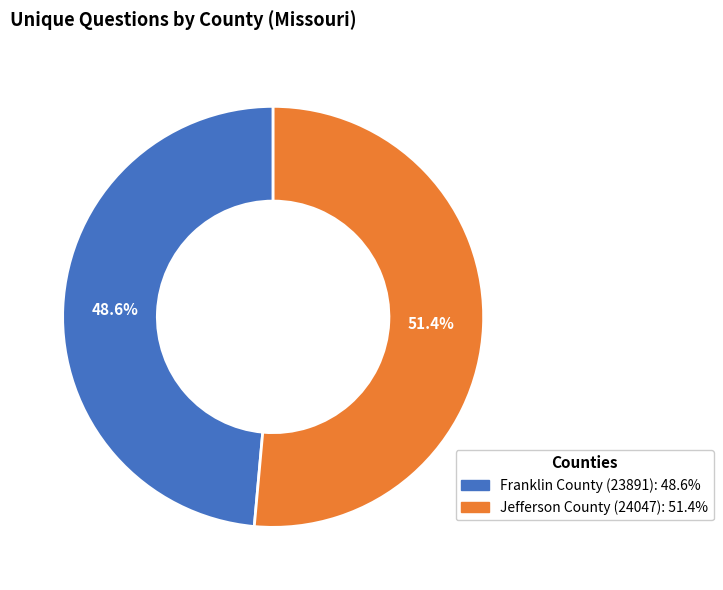

What portion of the pie excludes Franklin County (23891)?

51.4%